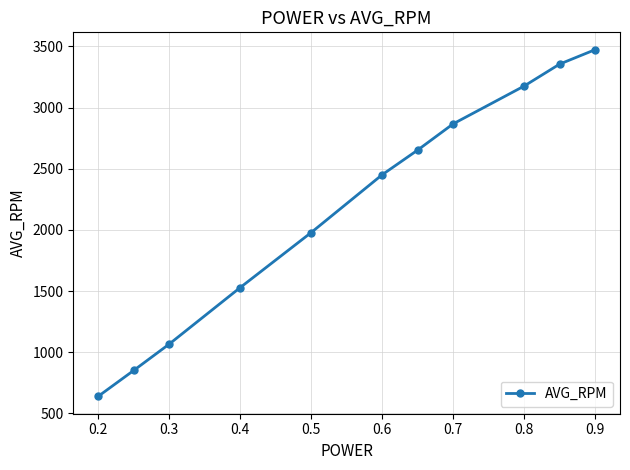

What is the value of the 8th point from the left?

2867.4